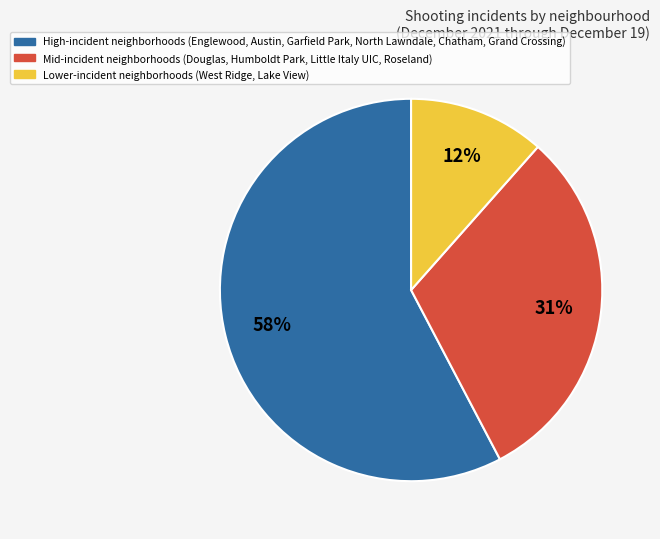

Count the number of slices in the pie.

3